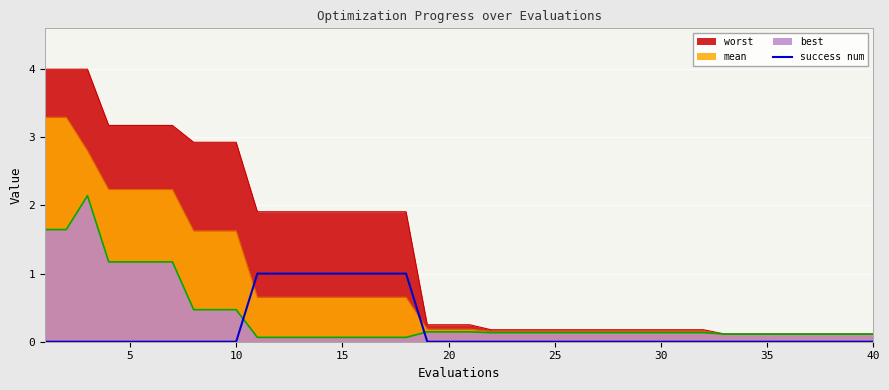

List the series in order of their peak value, lowest first.

success num, best, mean, worst